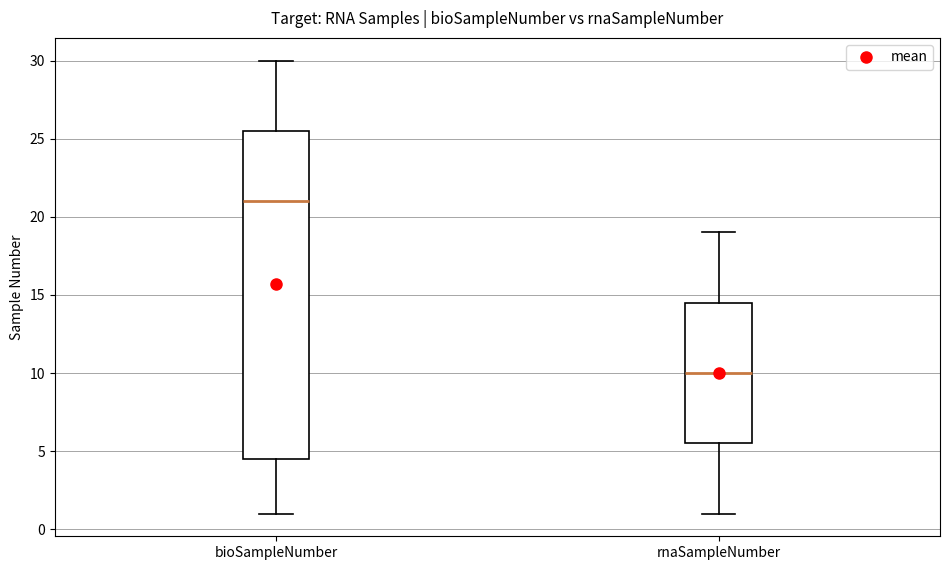

Comparing the boxes themselves (not the whiskers), which one is the tallest?

bioSampleNumber